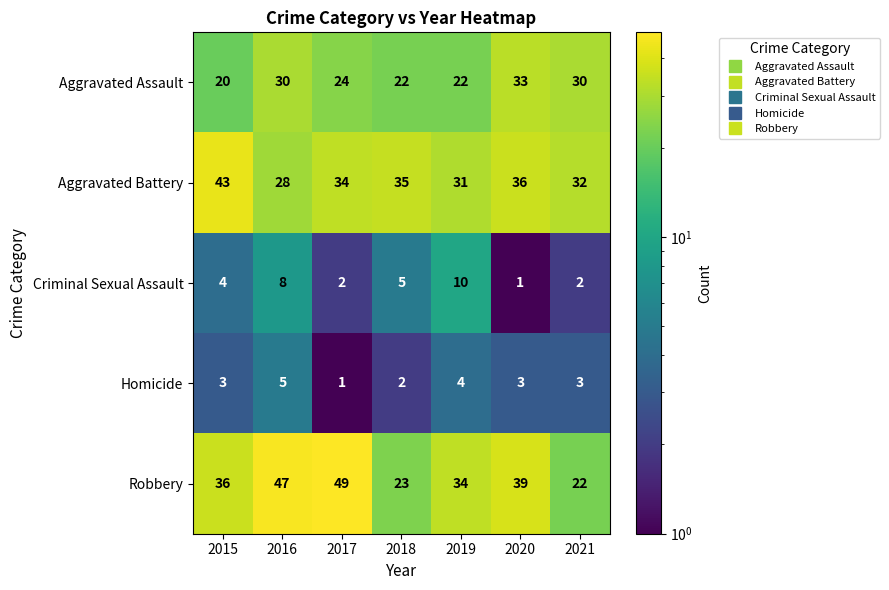

True or false: Aggravated Assault has a value of 29 at 2015.

False